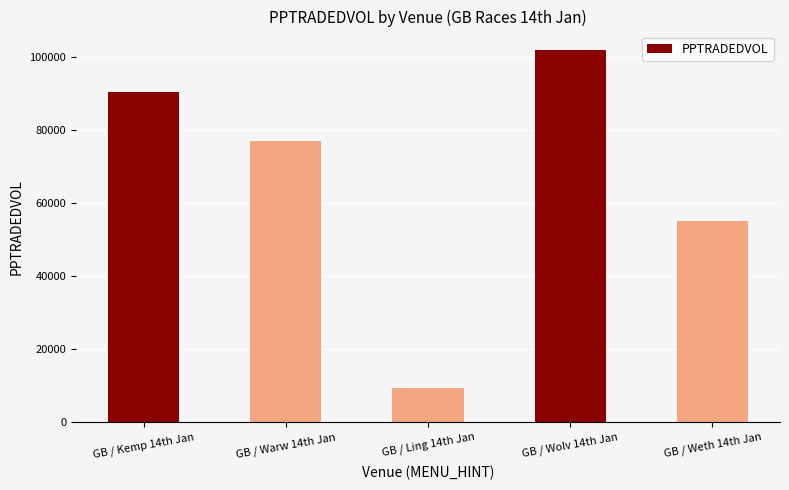

How many distinct data groups are displayed?

1